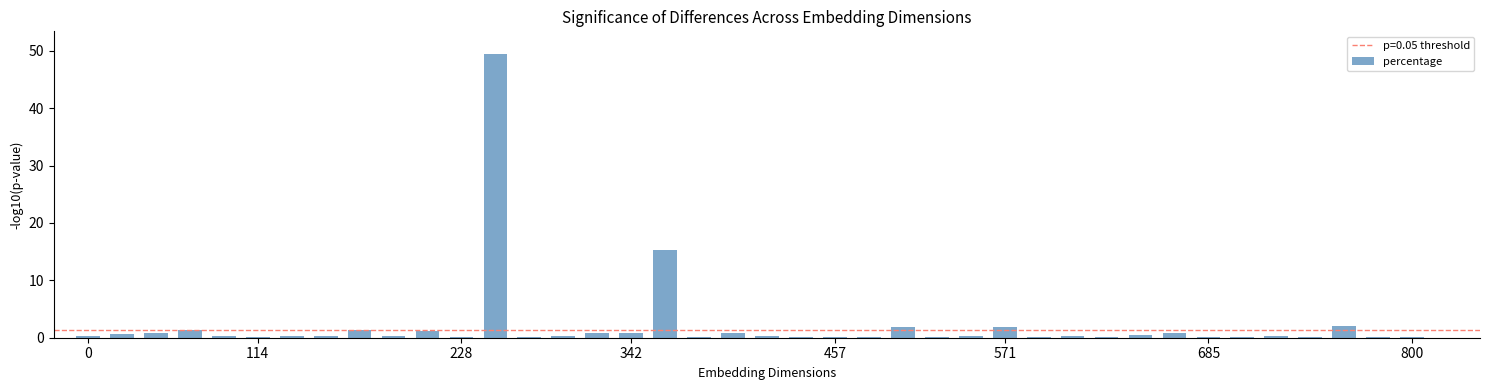

At which category does the chart reach its peak across all series?

12